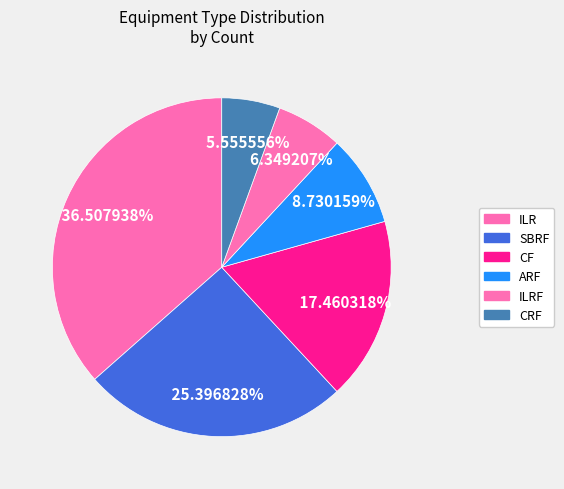

Rank the categories by value from lowest to highest.

CRF, ILRF, ARF, CF, SBRF, ILR